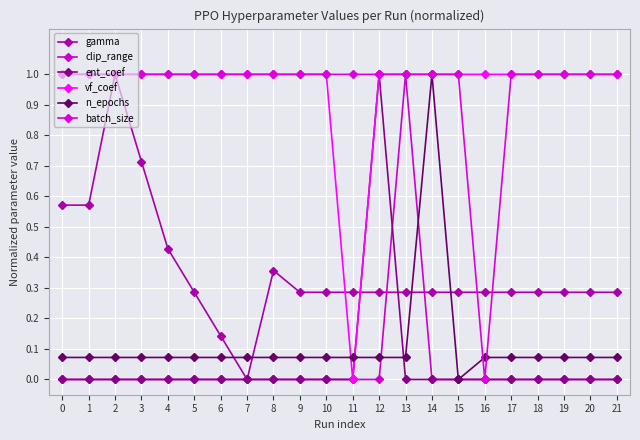

Does the chart have visible grid lines?

Yes